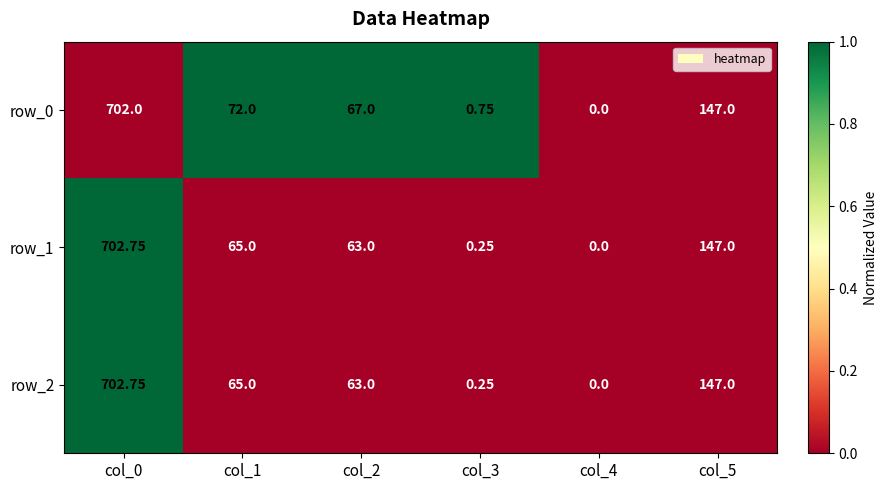

How many values in row_2 are above zero?

5